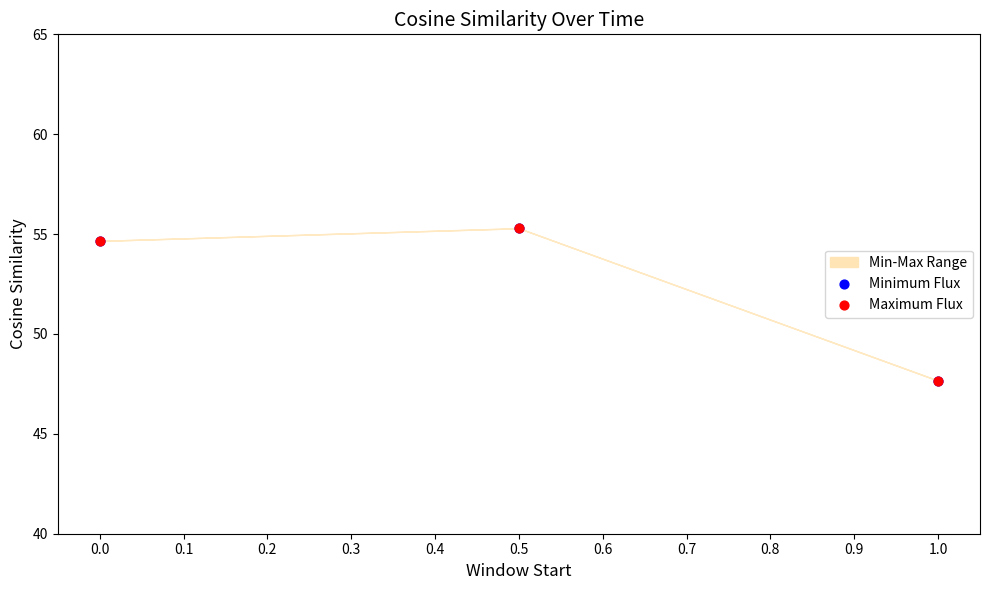

Which series has the largest Y range (max minus min)?

Minimum Flux